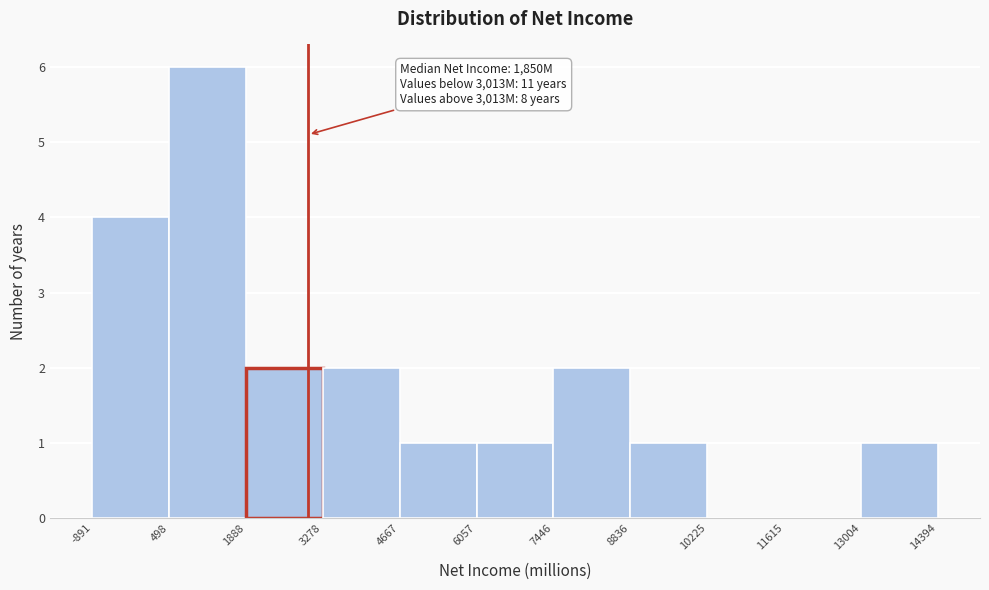

Which range on the x-axis has the tallest bar?

498 to 1888